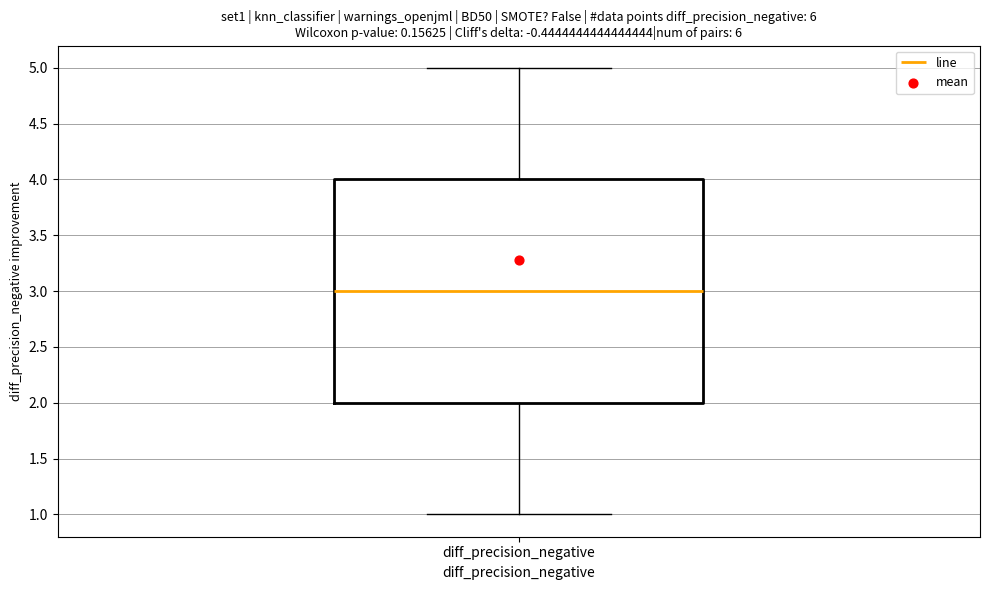

Transcribe this box plot: give where the median line is, the range the box spans, and where the two whiskers end, as read against the y-axis. The values are not printed on the chart, so give them approximately, as read against the axis.

median 3, box 2 to 4, whiskers 1 to 5